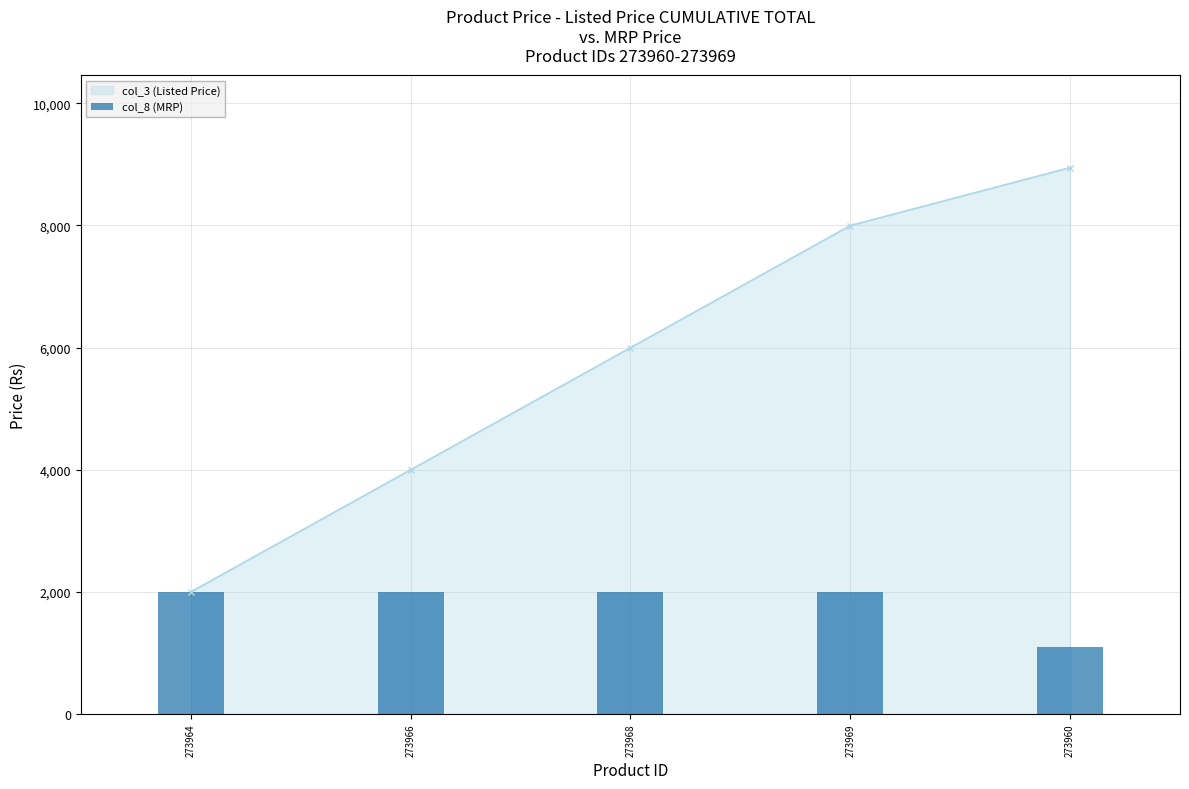

The value of col_3 (Listed Price) at 273969 is 2197. True or false?

False